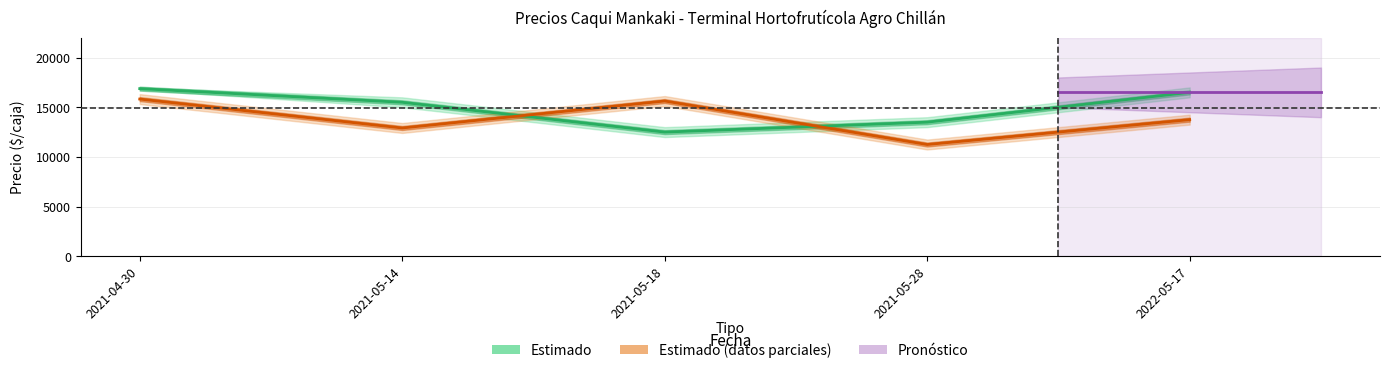

Between which two adjacent categories do Precio promedio ponderado and Precio $/Kg (escalado) first intersect?

2021-05-14 and 2021-05-18